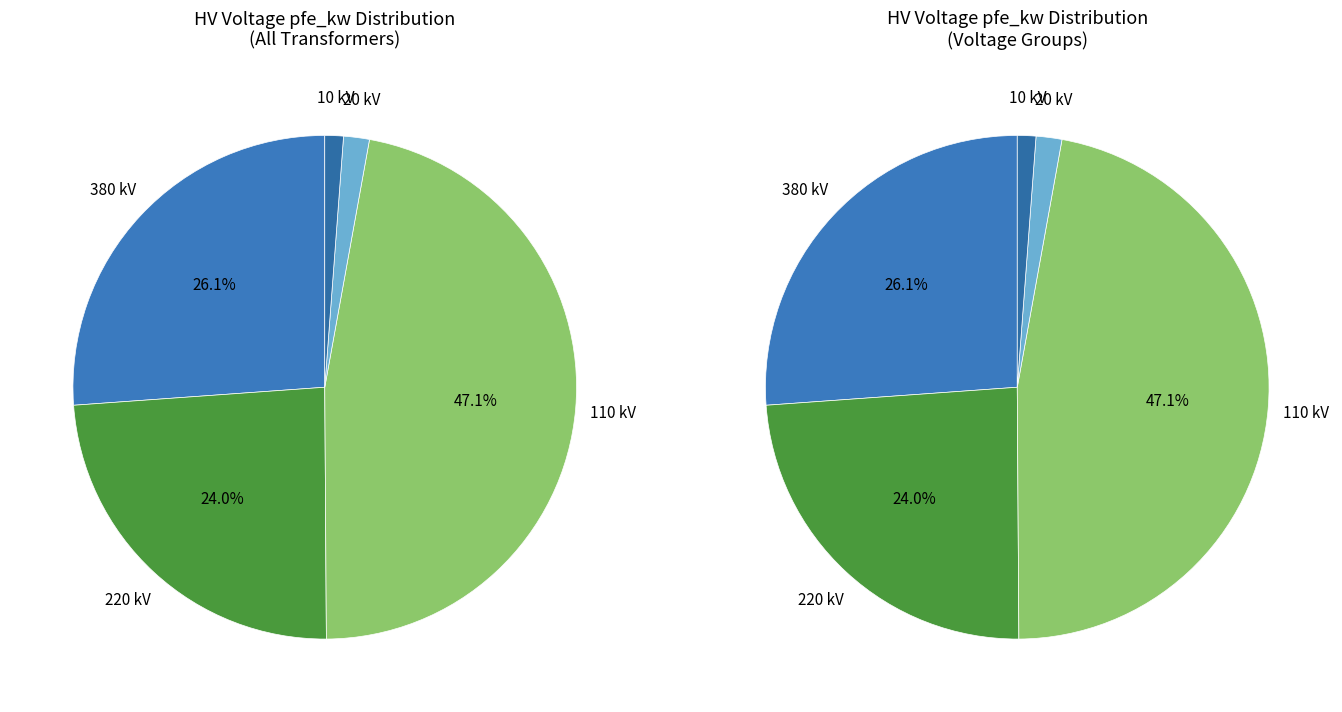

True or false: 10 accounts for 1% of the total.

False